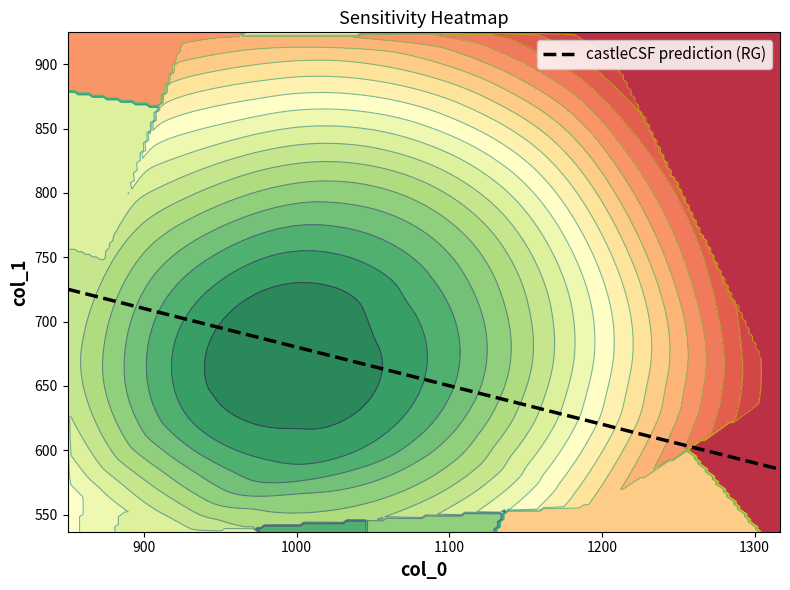

What is the lowest value of the castleCSF prediction (RG) series?

585.1